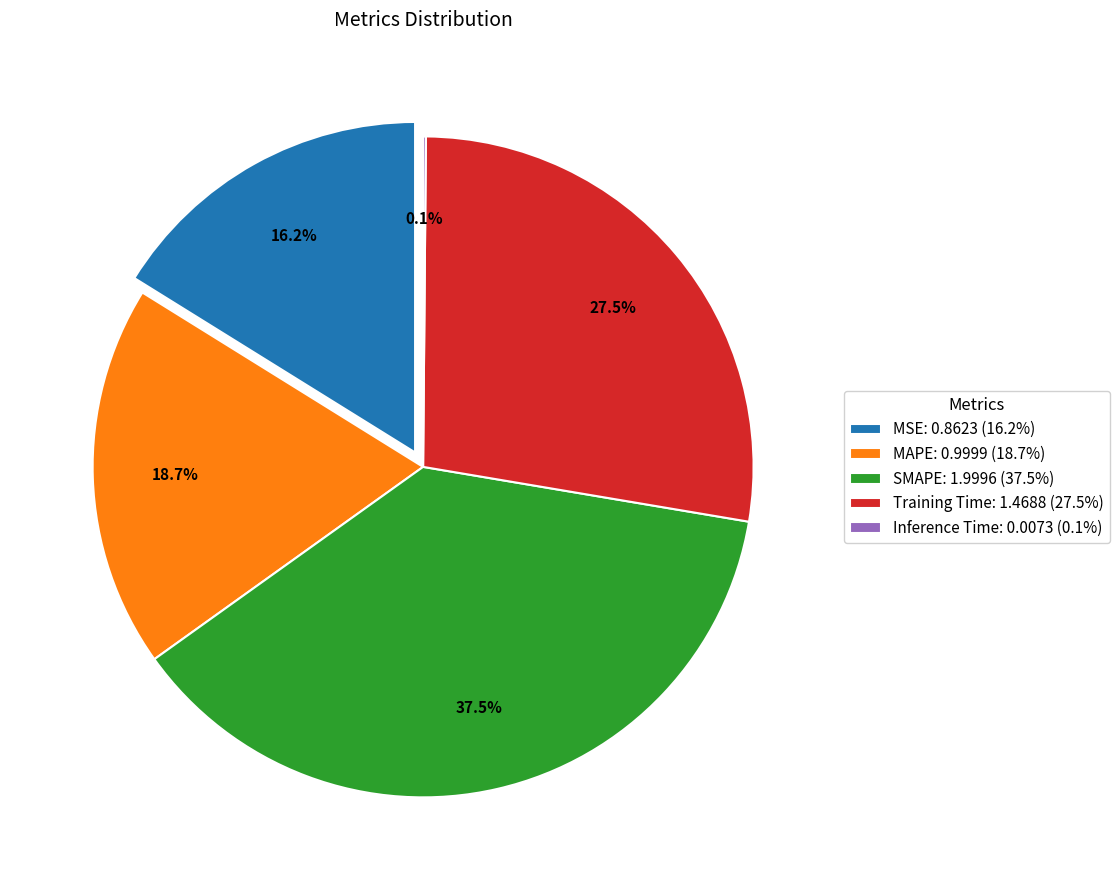

Count the number of slices in the pie.

5